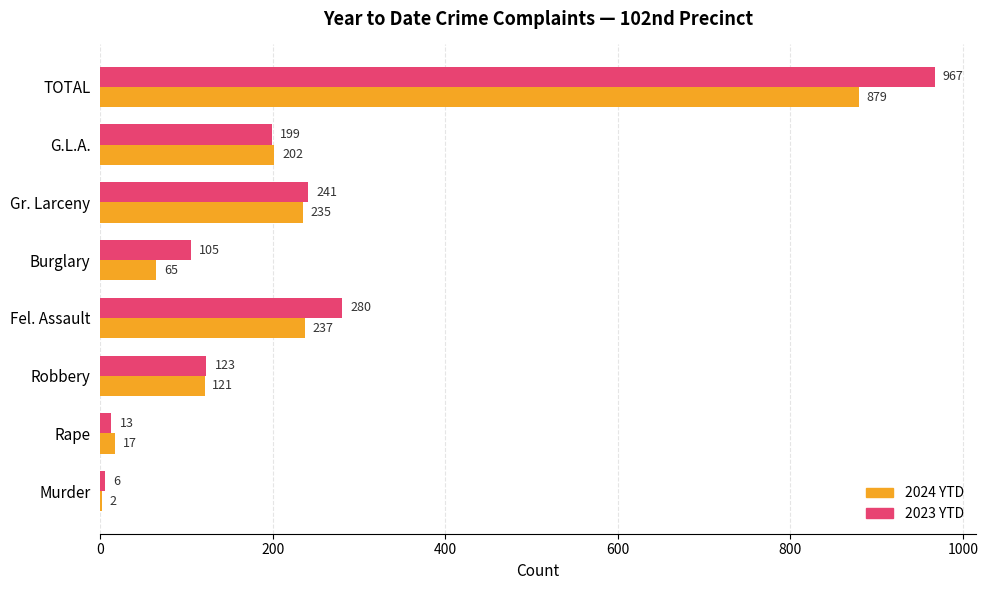

What is the average value of the 2023 YTD series?

242